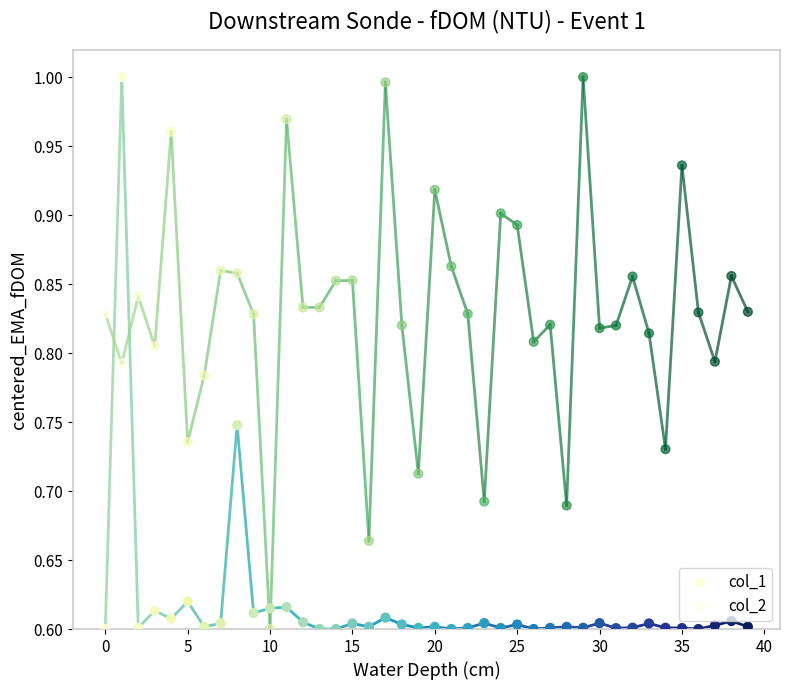

Which series has the largest total across all categories?

col_2